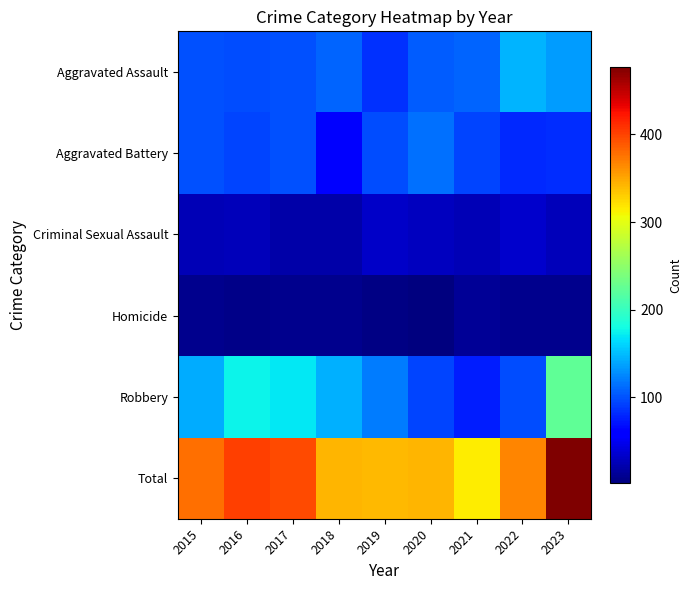

Reading right to left, transcribe all the data shown in this chart.

Aggravated Assault: 2023=135	2022=146	2021=108	2020=105	2019=85	2018=108	2017=99	2016=98	2015=100
Aggravated Battery: 2023=83	2022=80	2021=93	2020=114	2019=98	2018=63	2017=100	2016=94	2015=100
Criminal Sexual Assault: 2023=27	2022=34	2021=25	2020=28	2019=33	2018=19	2017=20	2016=27	2015=26
Homicide: 2023=8	2022=9	2021=12	2020=2	2019=4	2018=9	2017=8	2016=7	2015=9
Robbery: 2023=224	2022=97	2021=76	2020=93	2019=120	2018=144	2017=169	2016=176	2015=142
Total: 2023=477	2022=366	2021=314	2020=342	2019=340	2018=343	2017=396	2016=402	2015=377